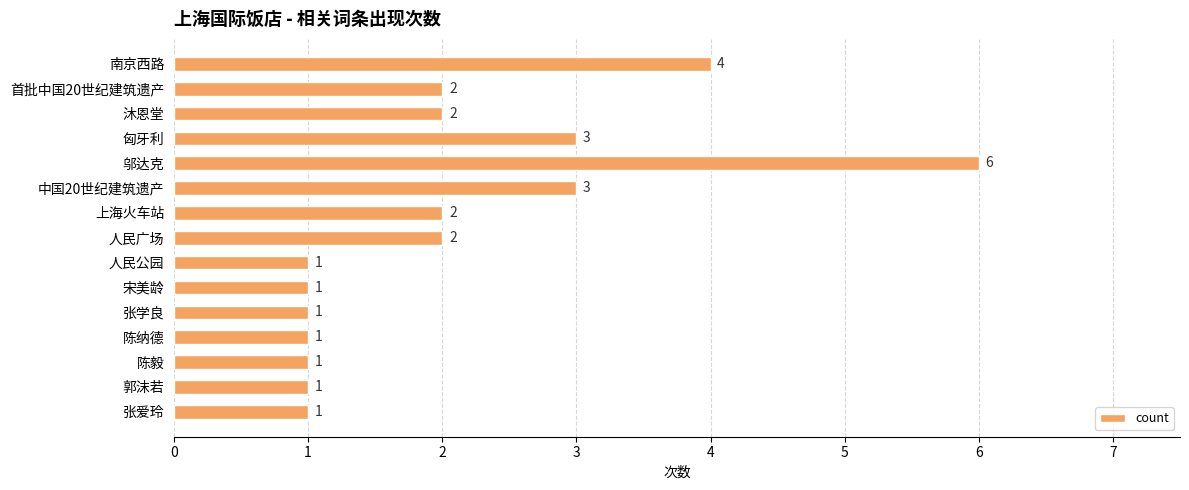

What is the ratio of the value at 人民公园 to the value at 张爱玲?

1.0